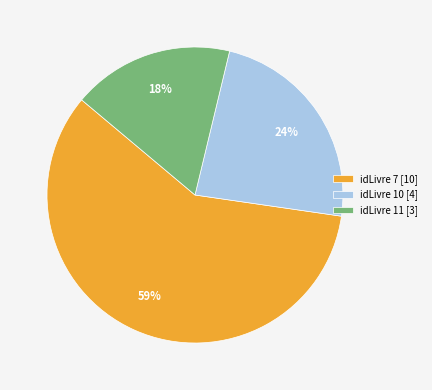

How many slices are in this pie chart?

3